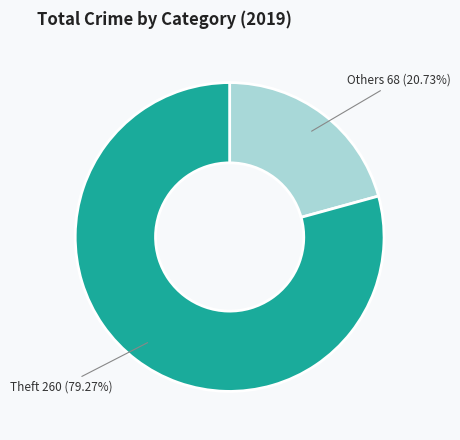

Is the sum of Theft and Others greater than half?

Yes